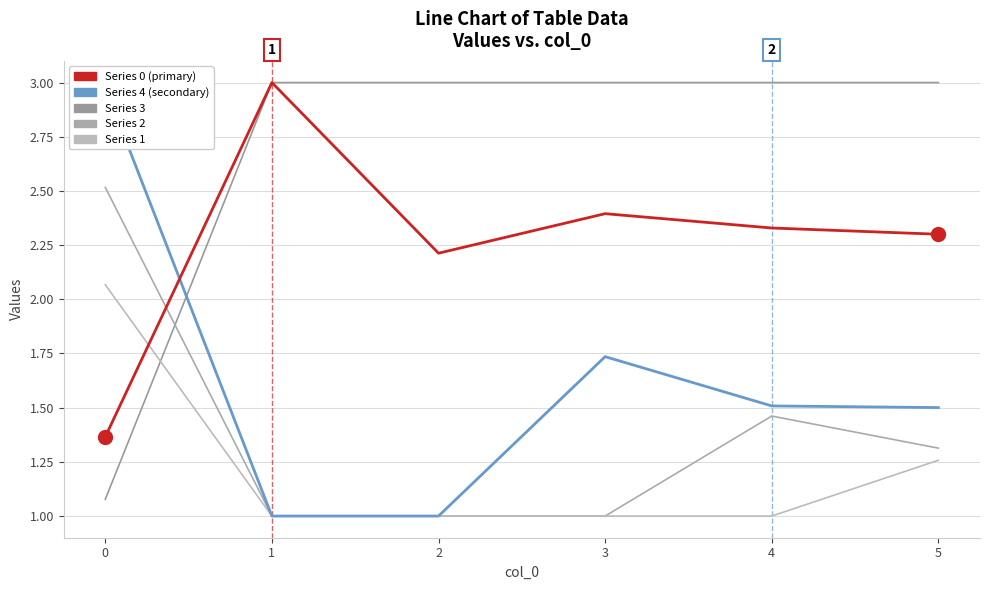

What is the value of the Series 1 point at the 6th from the left?

1.3